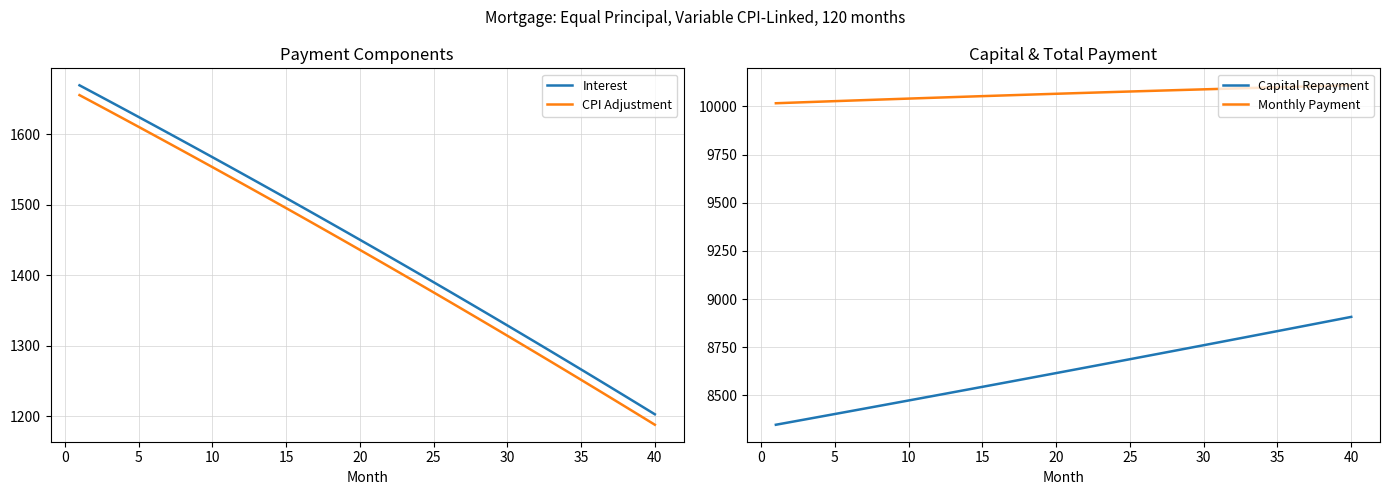

True or false: CPI Adjustment and Interest cross at least once.

False